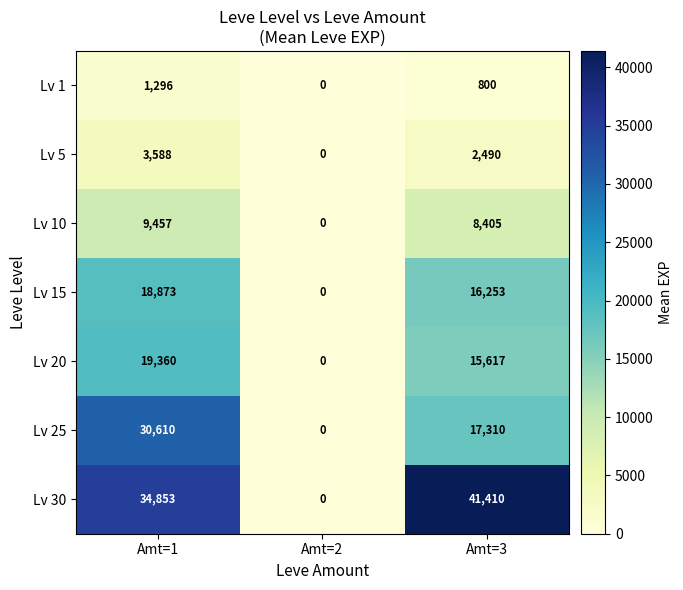

At which category is the sum across all series the highest?

Amt=1